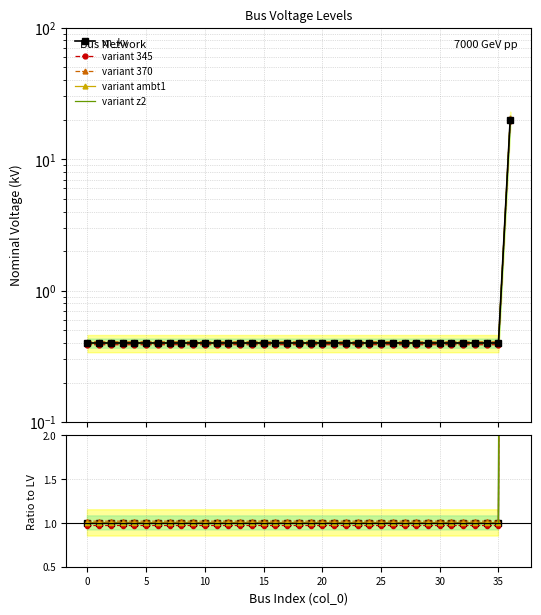

True or false: variant 370 has a value of 1.0 at 28.

True